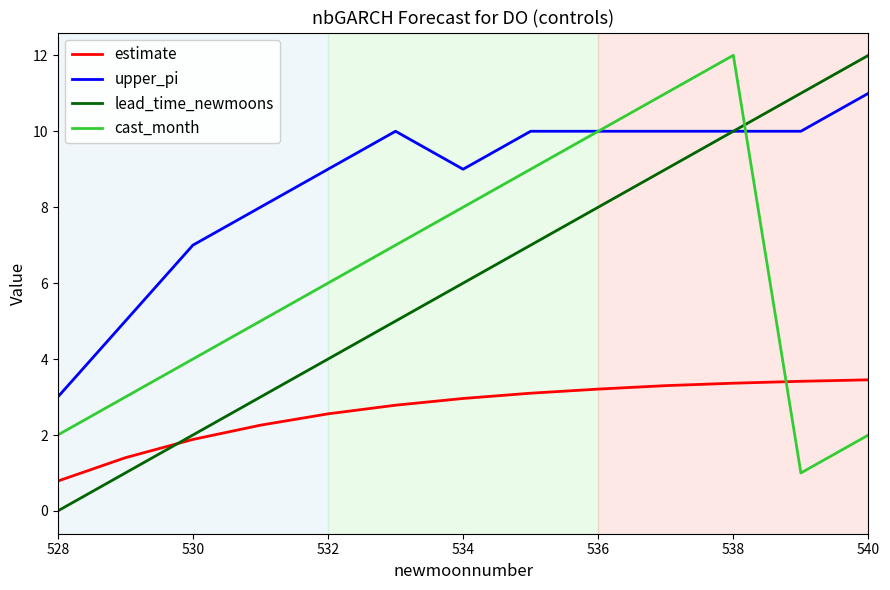

Which series has the widest spread of values?

lead_time_newmoons